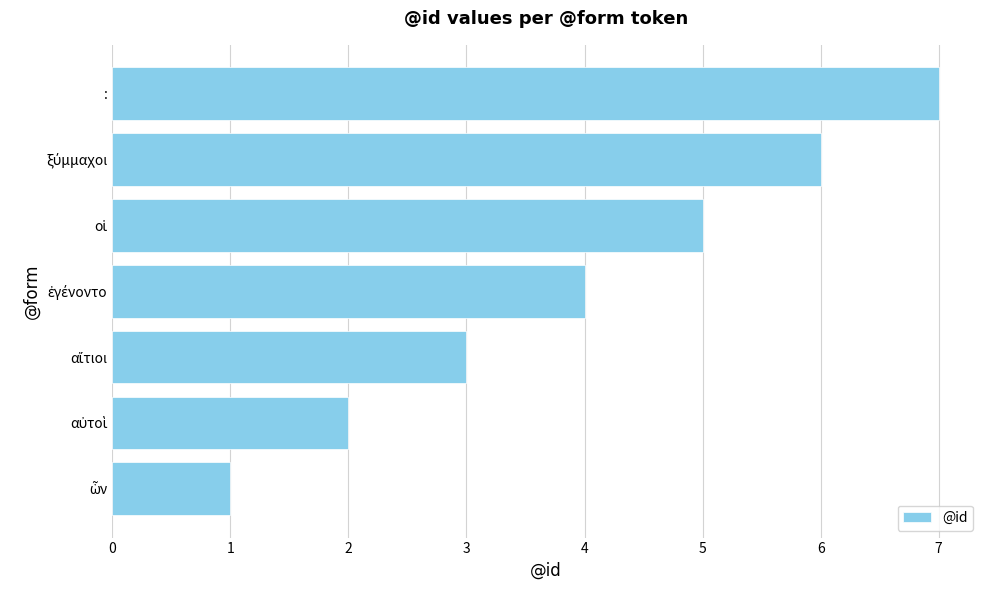

The value at : is 7. True or false?

True